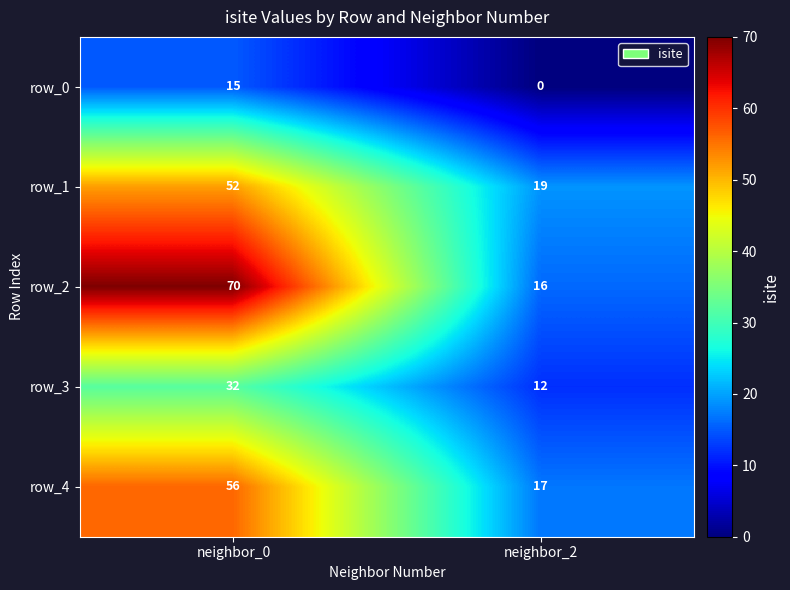

Which series has the largest total across all categories?

row_2